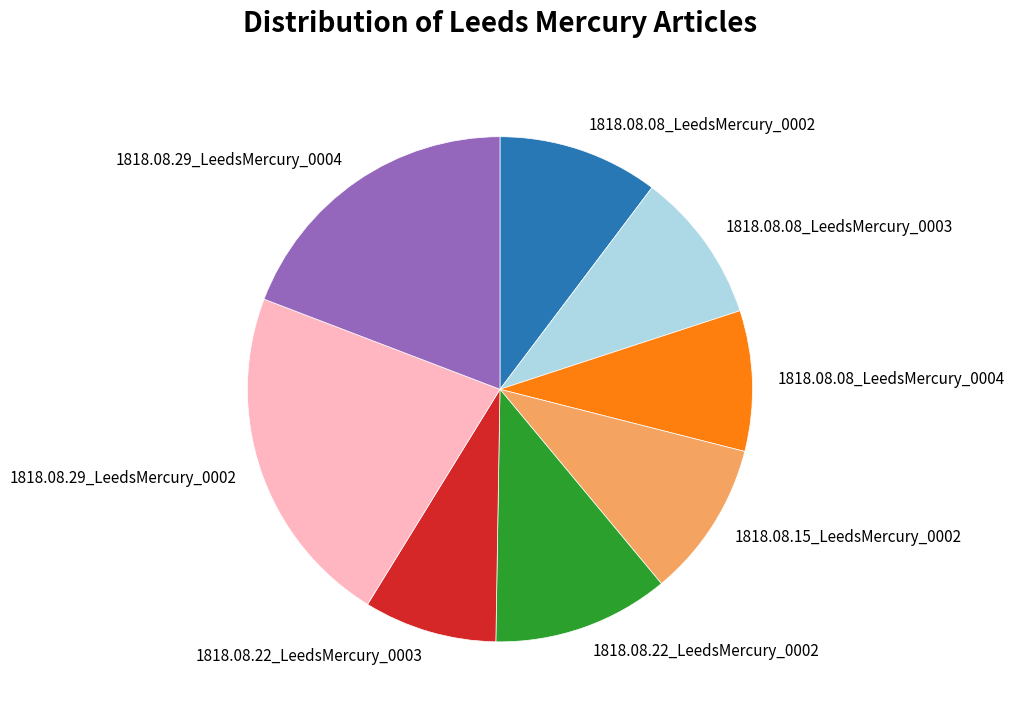

What is the largest slice in the pie chart?

1818.08.29_LeedsMercury_0002